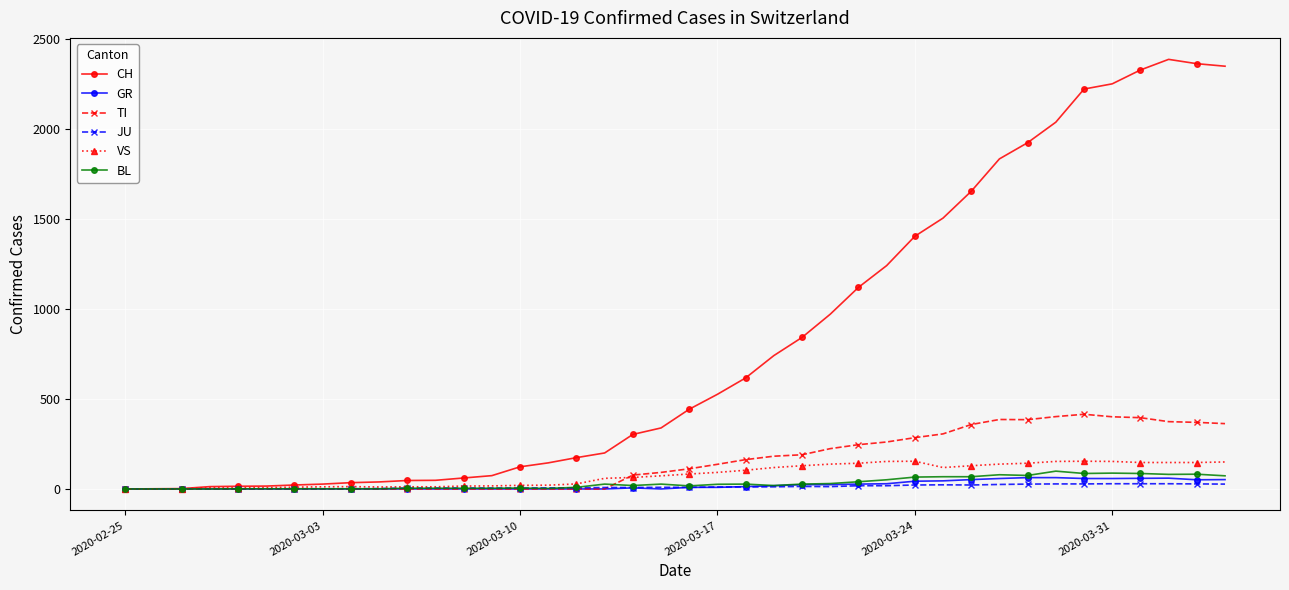

At how many categories does at least one series exceed 770?

16